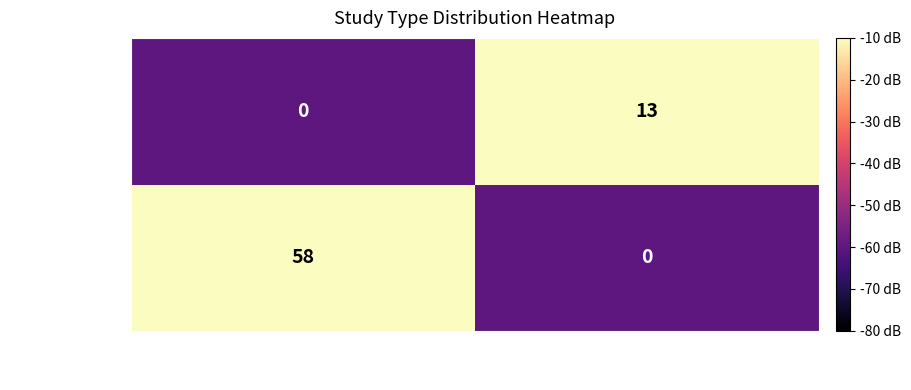

What is the difference between the maximum and minimum values in the studytype_9 series?

13